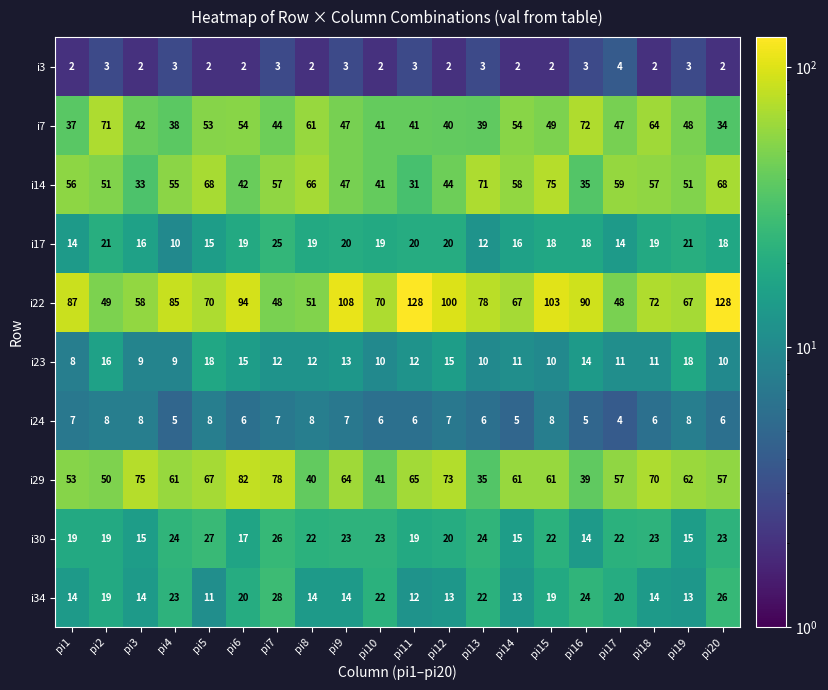

Count the i3 values in the range 2 to 3.

19